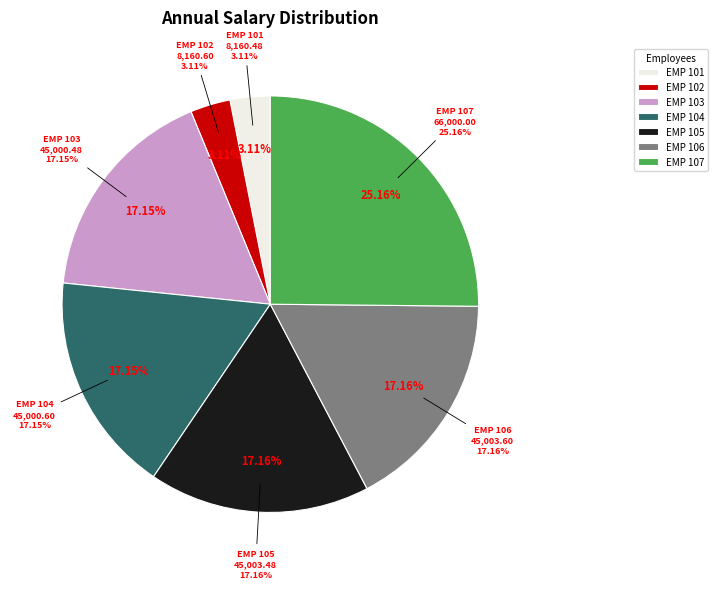

Which has a higher value, EMP 105 or EMP 107?

EMP 107